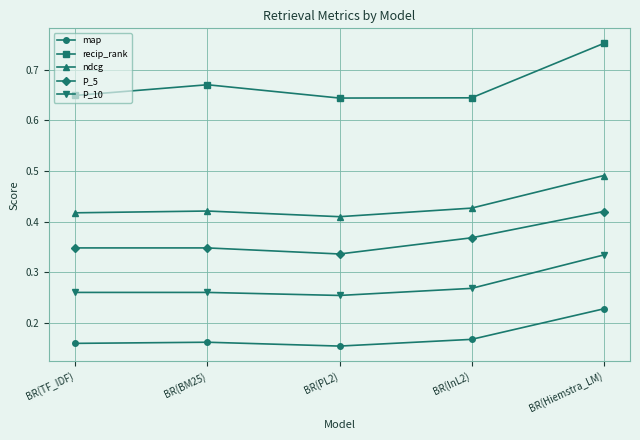

True or false: P_5 and map cross at least once.

False